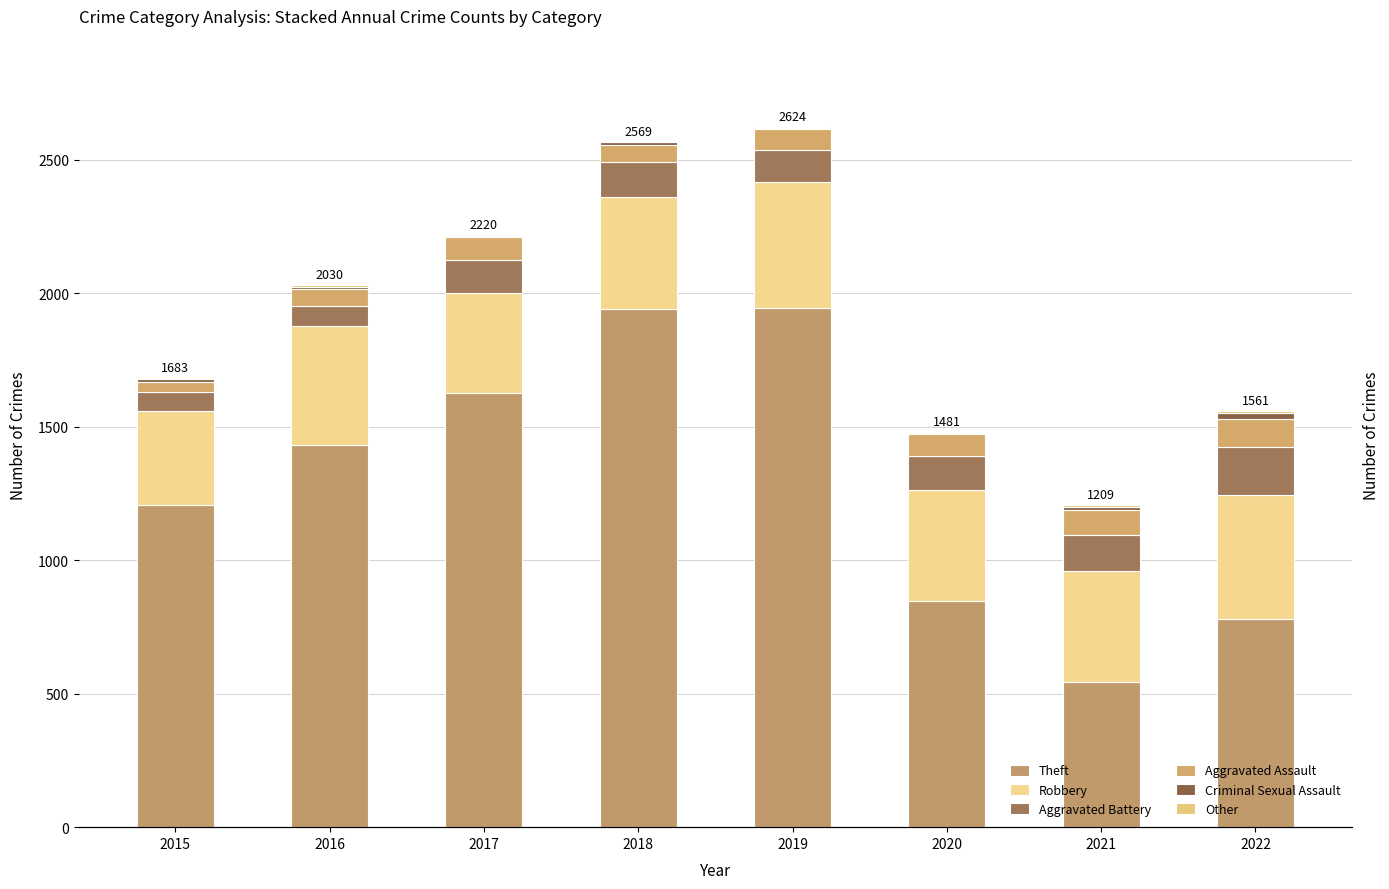

Count the number of data series in this chart.

6